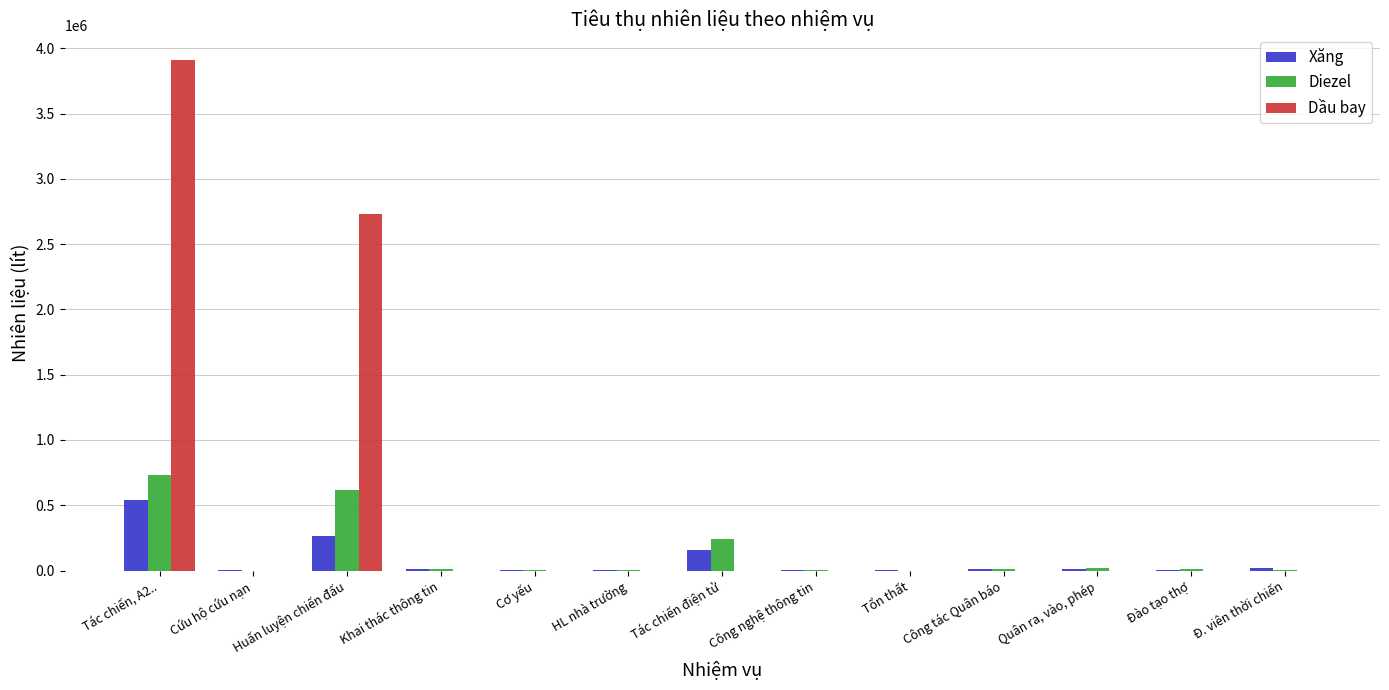

What is the maximum value shown in the chart?

3907518